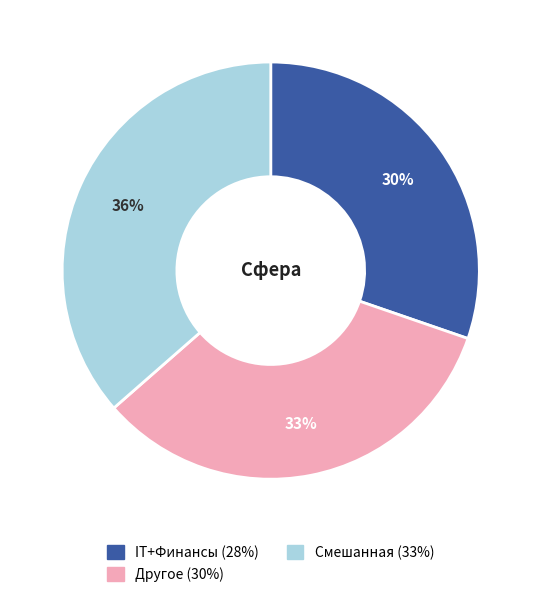

To the nearest percent, what is the combined percentage of Смешанная and Другое?

70%